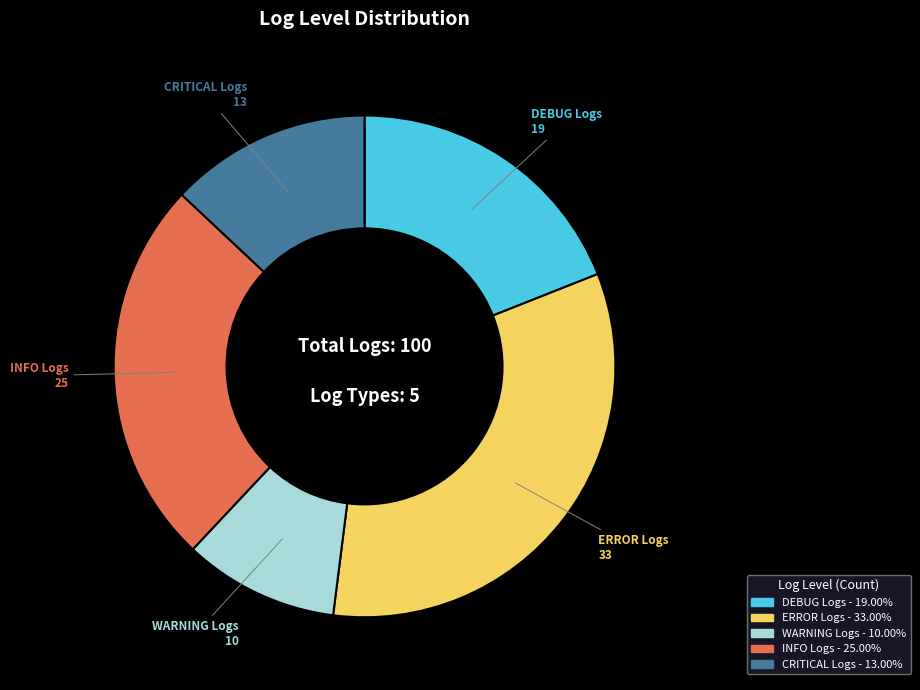

True or false: WARNING Logs accounts for 3% of the total.

False